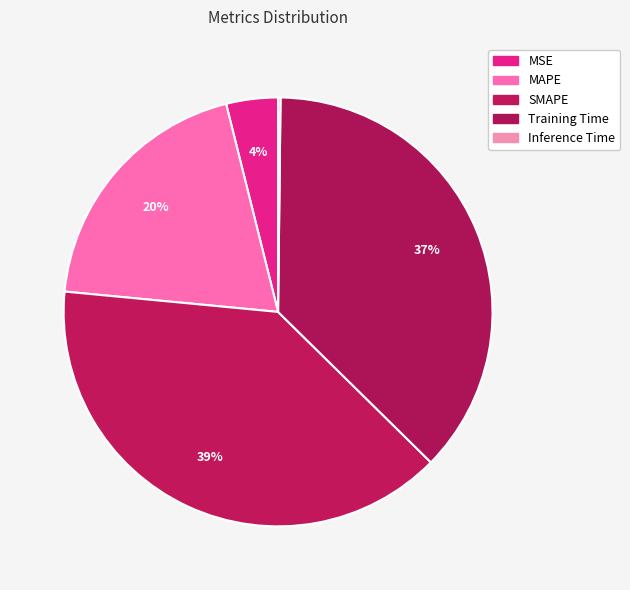

To the nearest percent, what is the combined percentage of Inference Time and Training Time?

37%